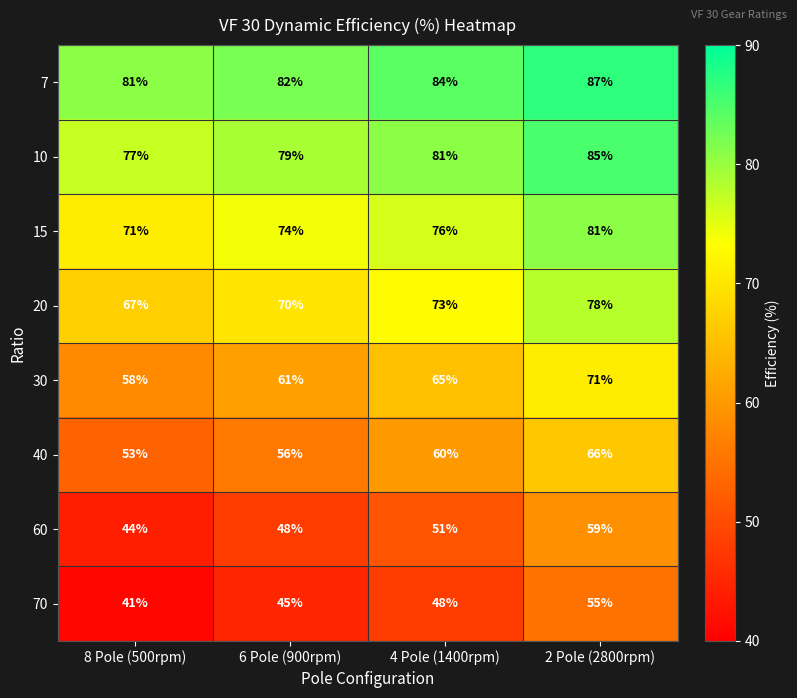

What is the maximum value shown in the chart?

87